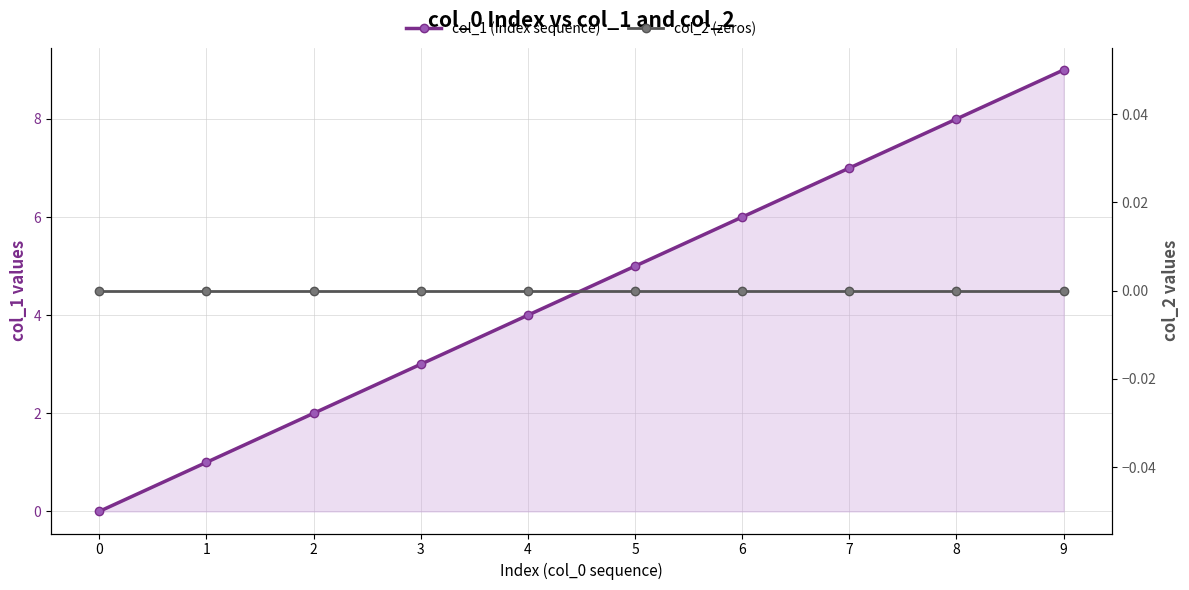

What is the sum of the col_1 (index sequence) values at 7 and 0?

7